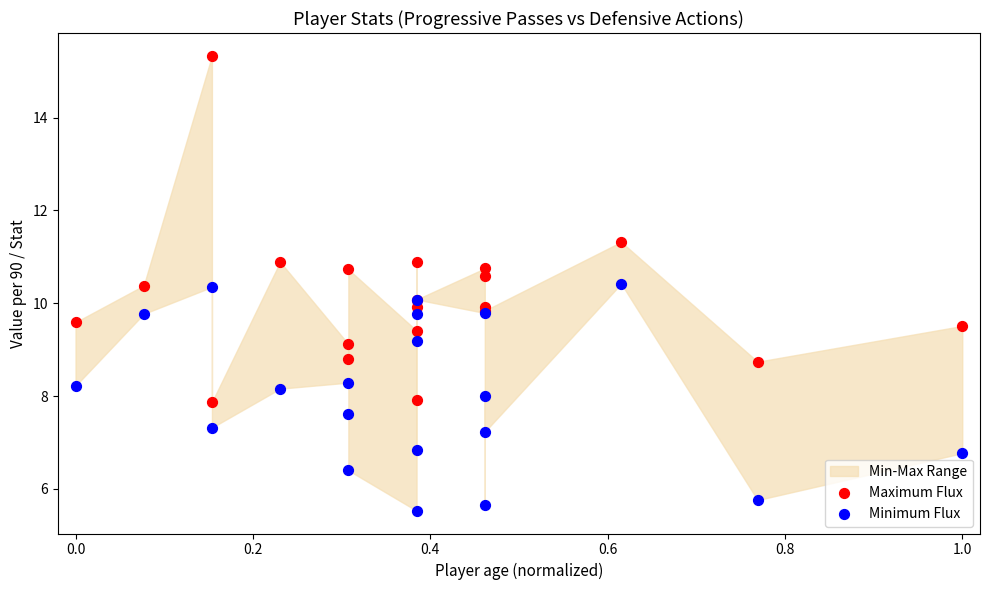

Which series has the widest spread of Y values?

Maximum Flux